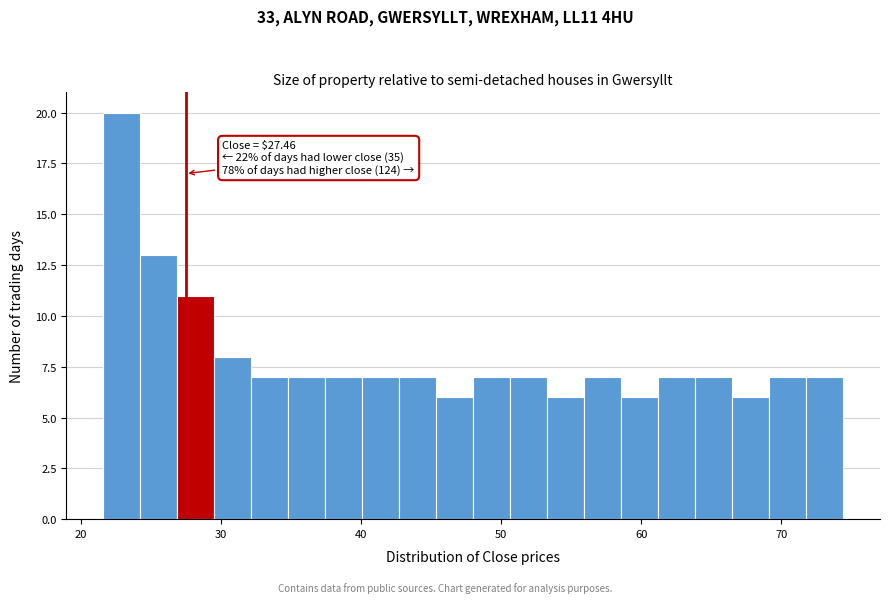

Read against the x-axis, roughly where is the centre of the tallest bar?

23